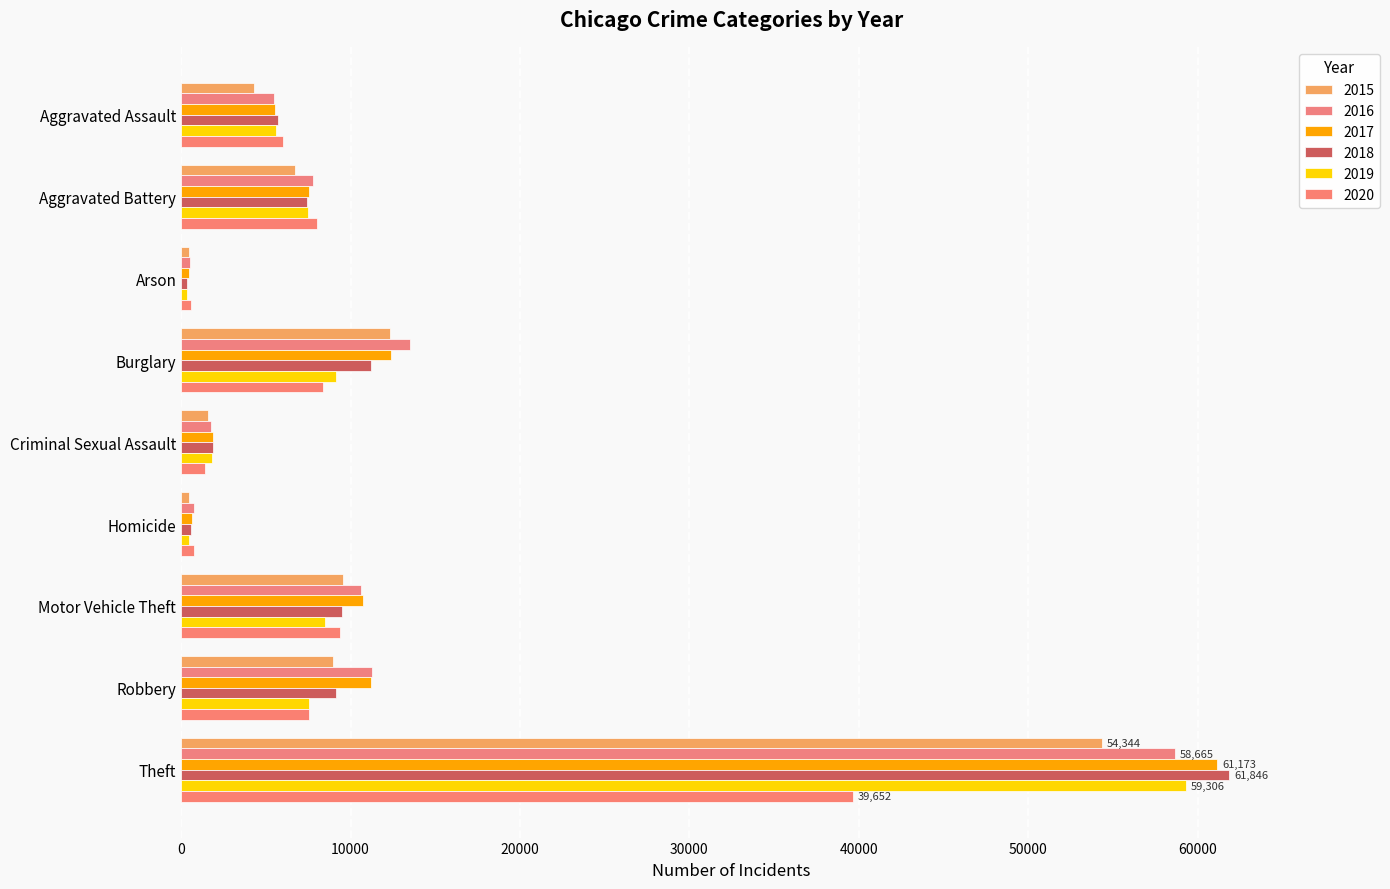

Which series changed the most between Homicide and Robbery?

2017